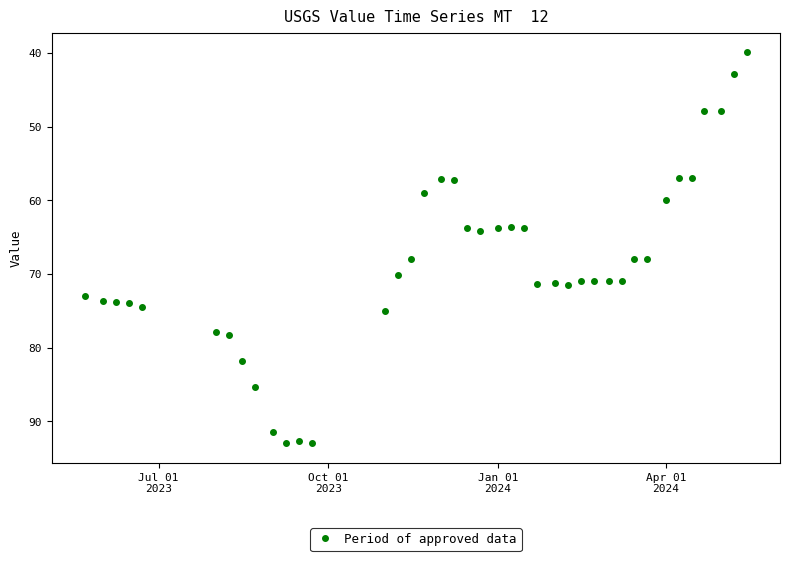

What is the average value?

68.9